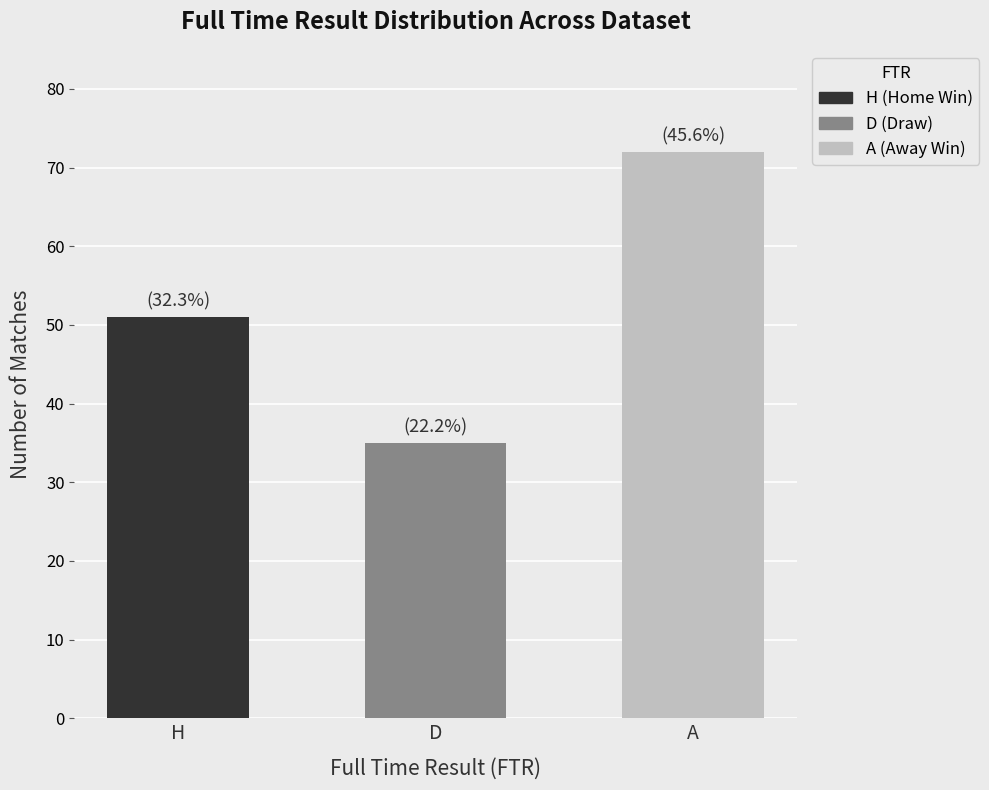

Is it true that D equals 57 at D?

False